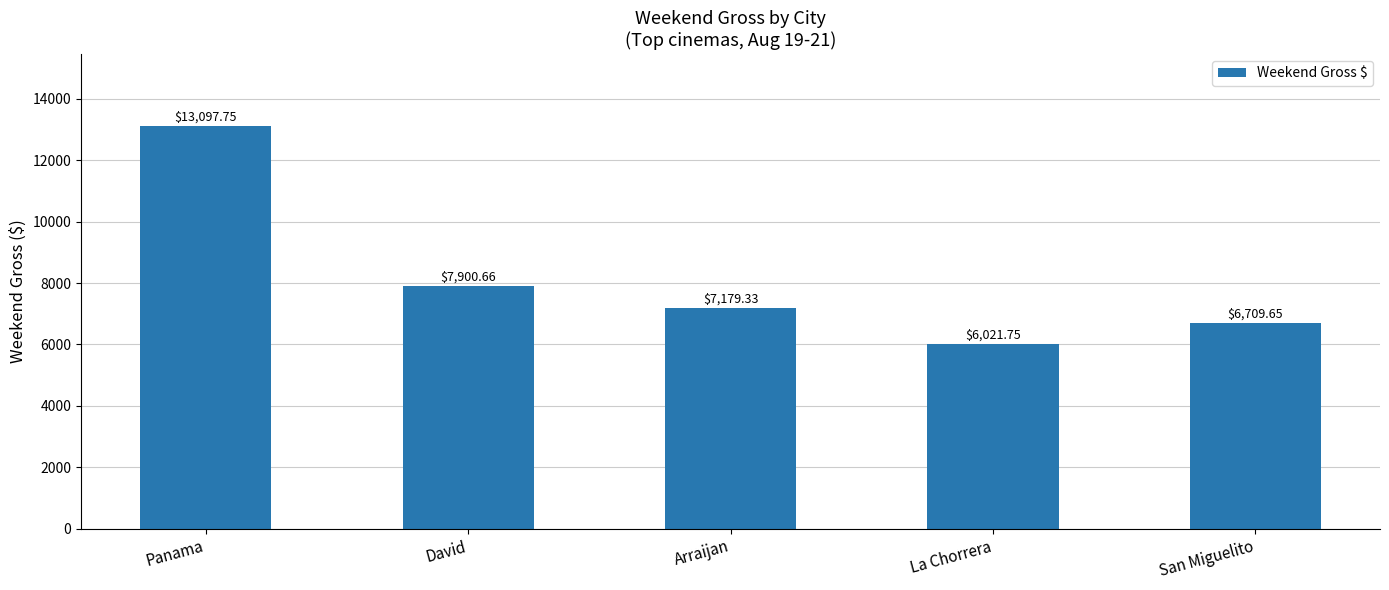

The chart shows a value of 6709.6 at San Miguelito. True or false?

True